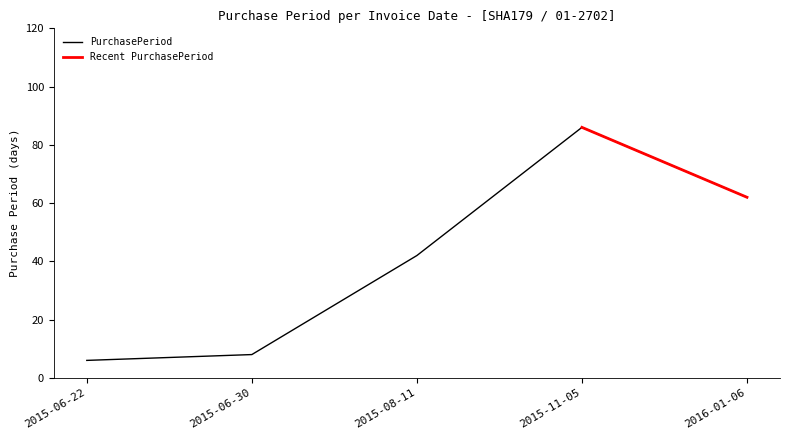

True or false: the data has more than 1 interior local peaks.

False